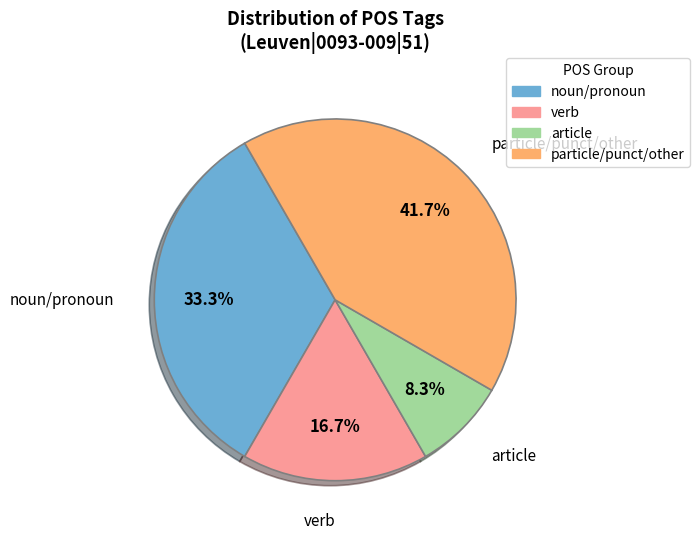

Is there a majority slice in this chart?

No